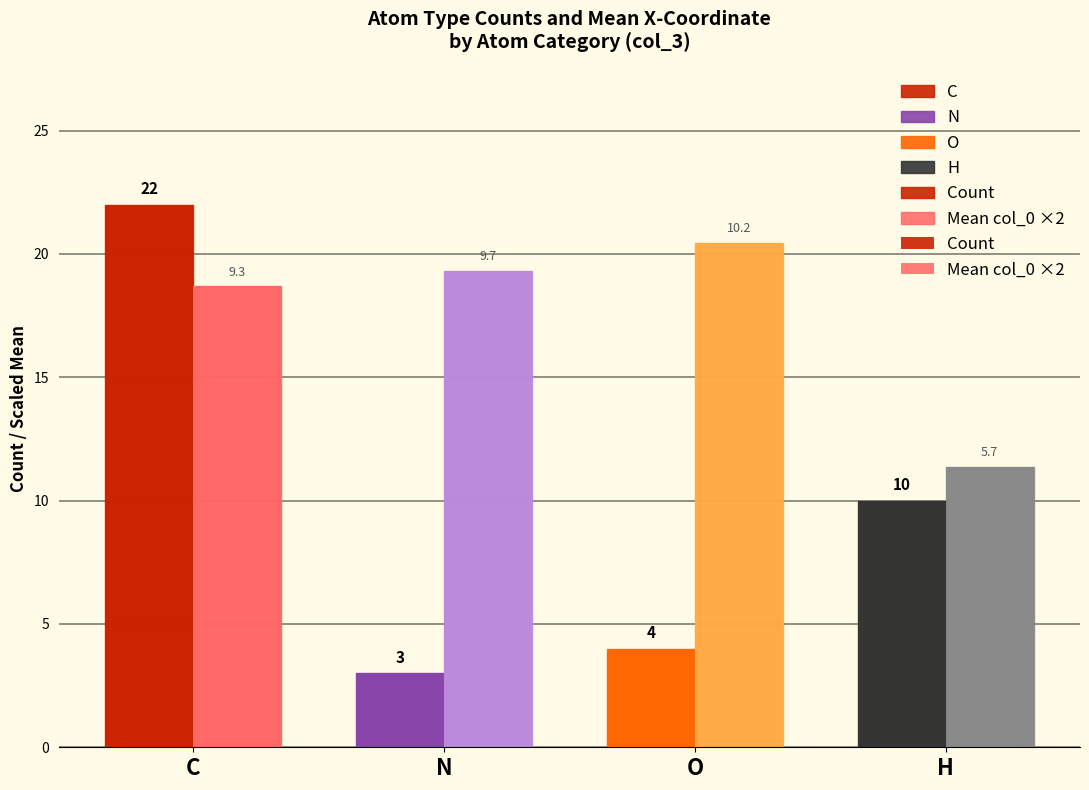

Which series changed the most between C and O?

Count